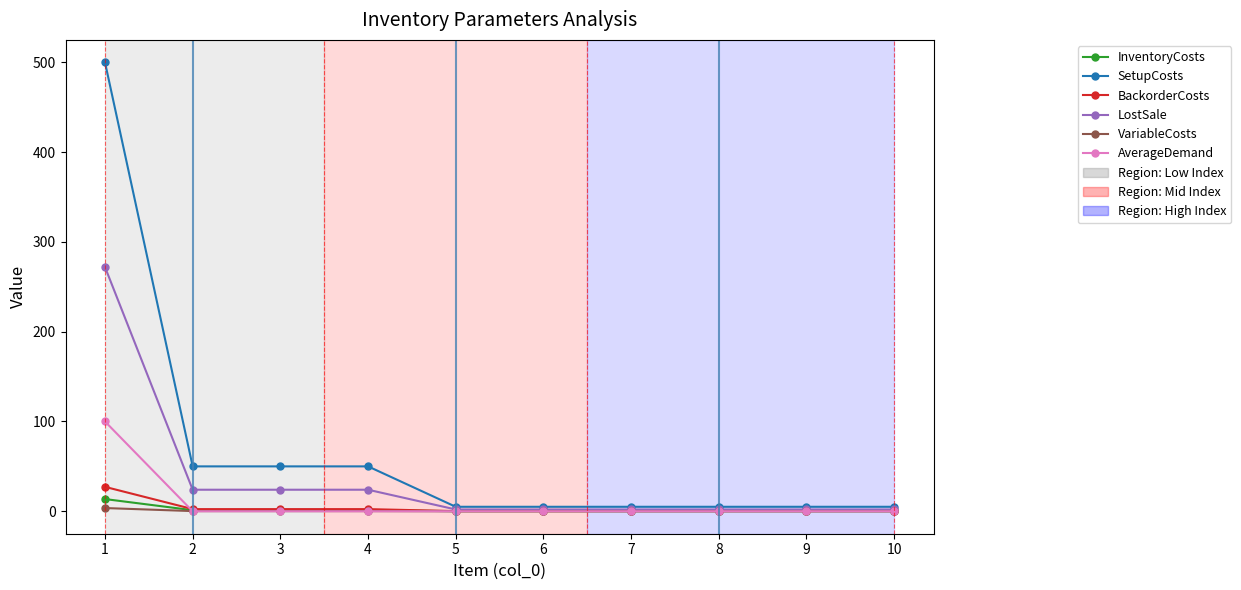

What is the sum of all SetupCosts values?

680.0